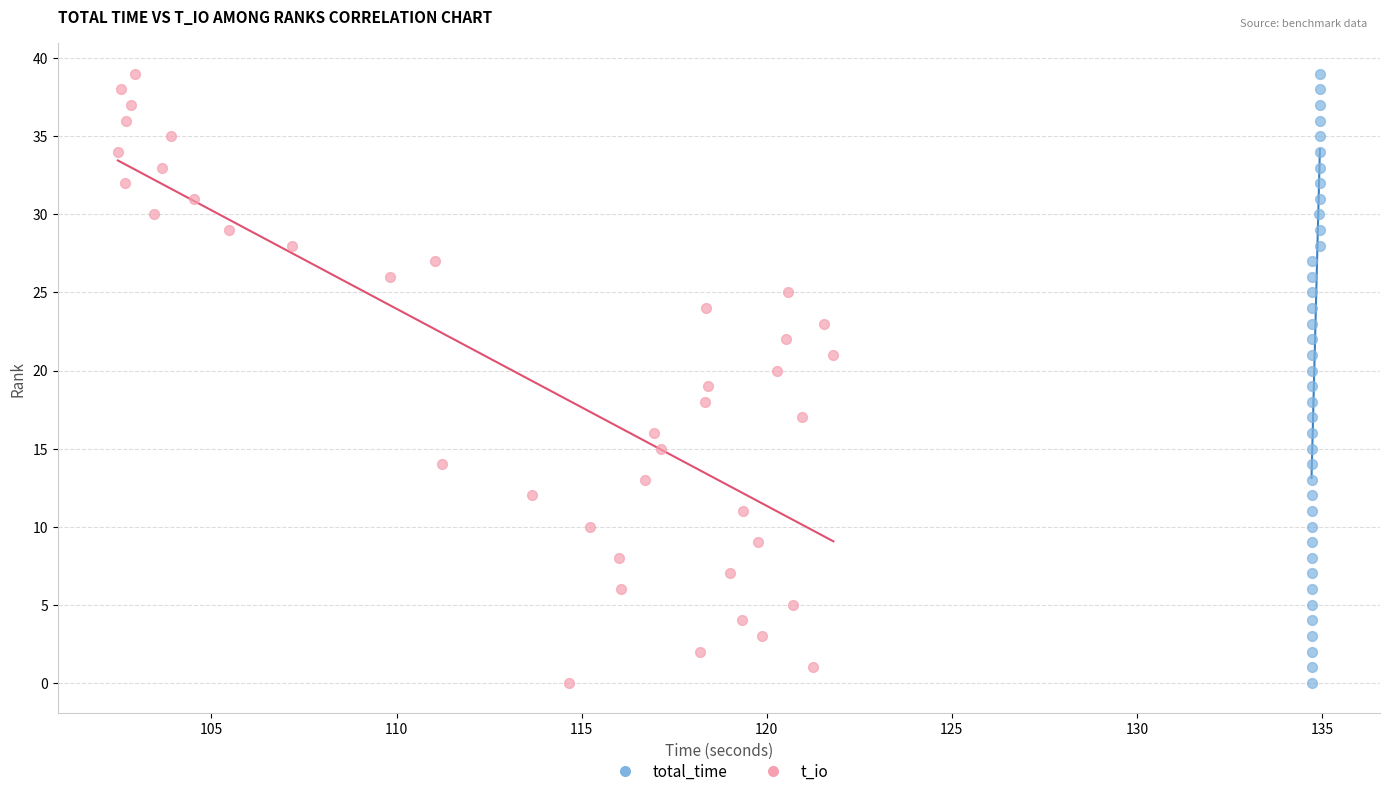

What are all the series names shown in the legend?

total_time, t_io